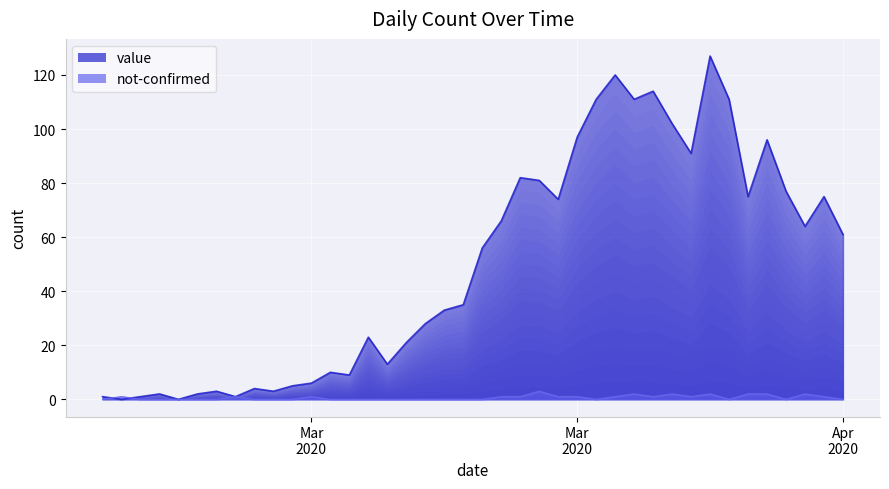

True or false: value and not-confirmed intersect in this chart.

True